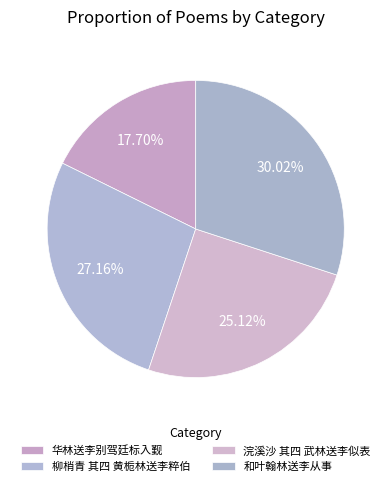

How many segments does this pie chart have?

4